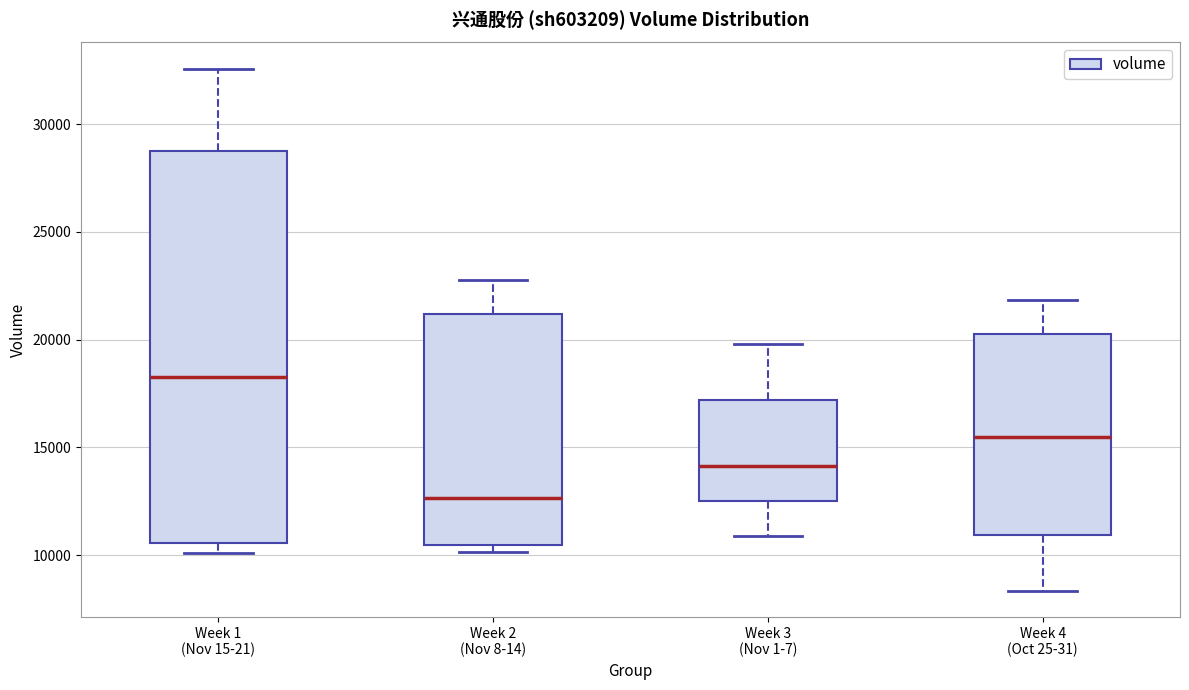

Which box is the tallest, from its lower edge to its upper edge?

Week 1 (Nov 15-21)